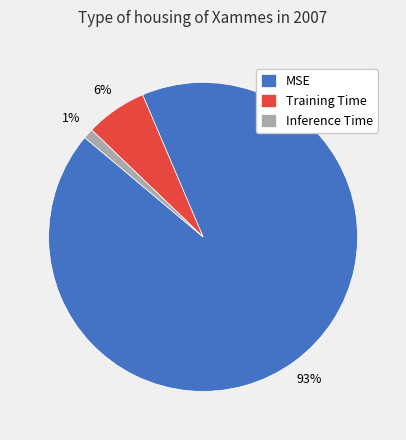

Does Training Time represent more than half of the total?

No